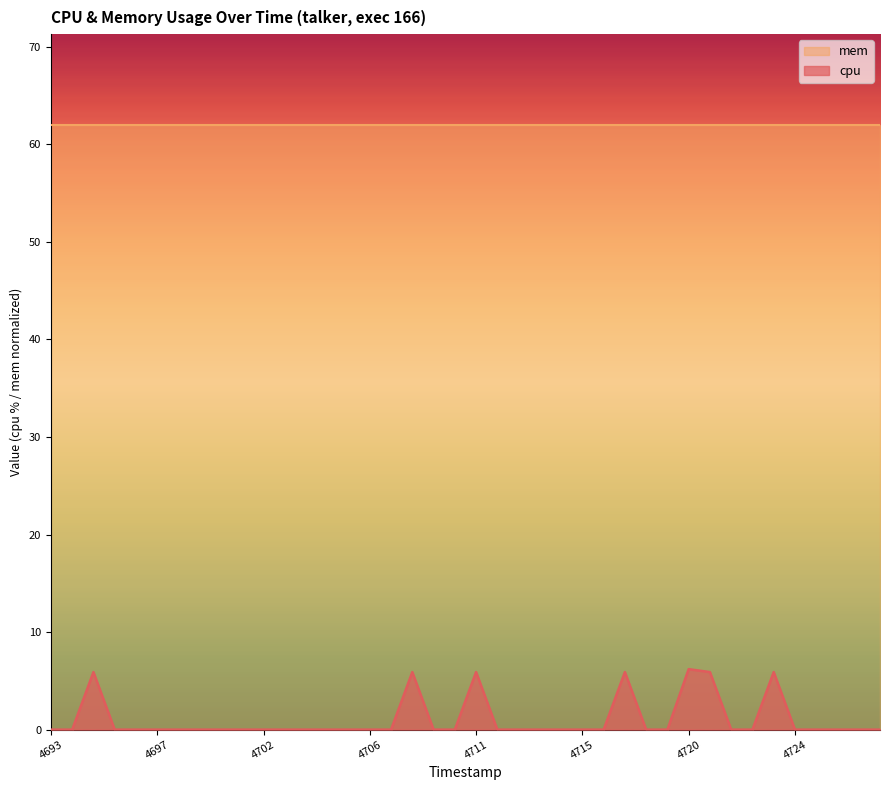

What is the difference between the maximum and second lowest values?

6.2